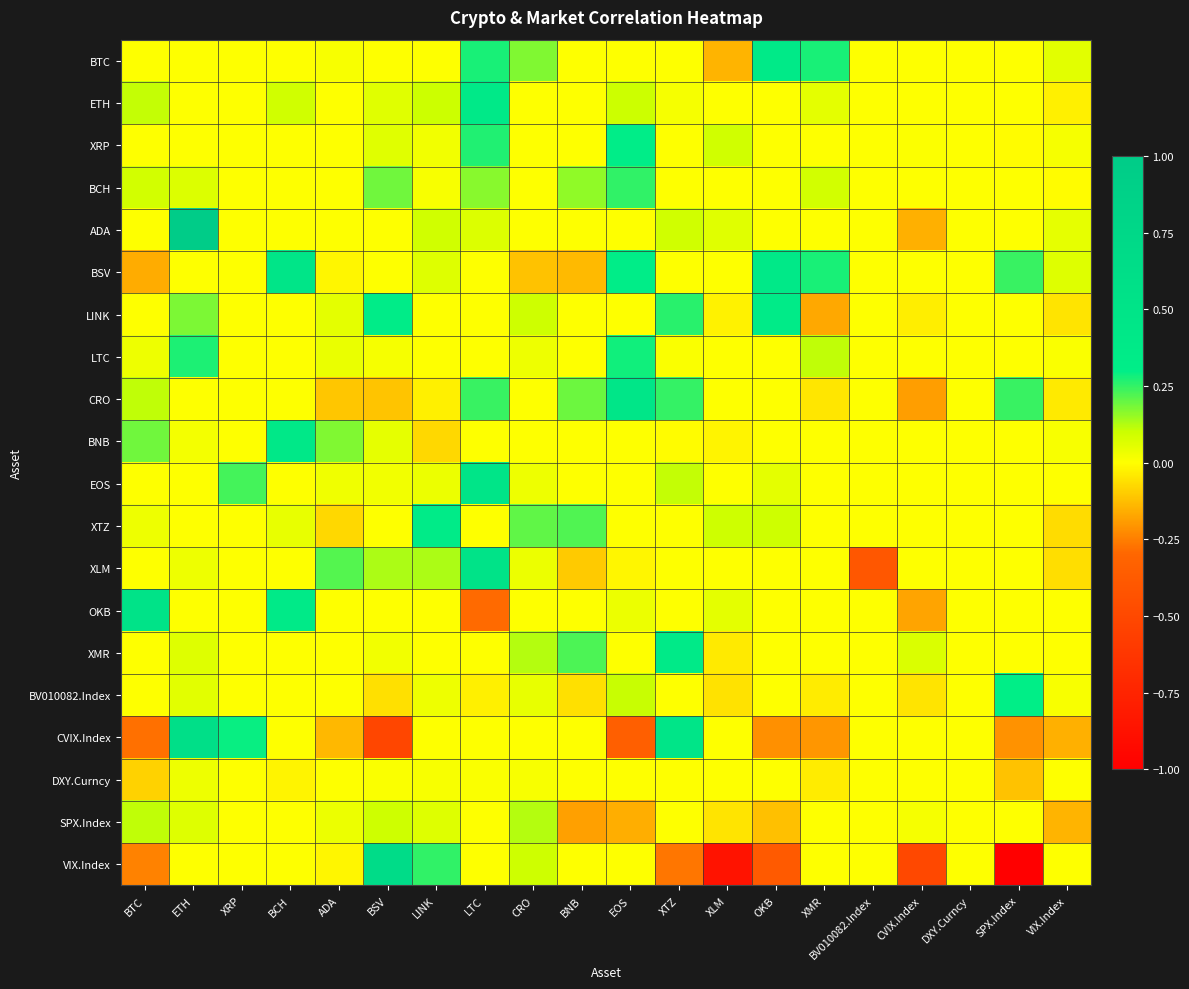

At which category is the sum across all series the highest?

ETH